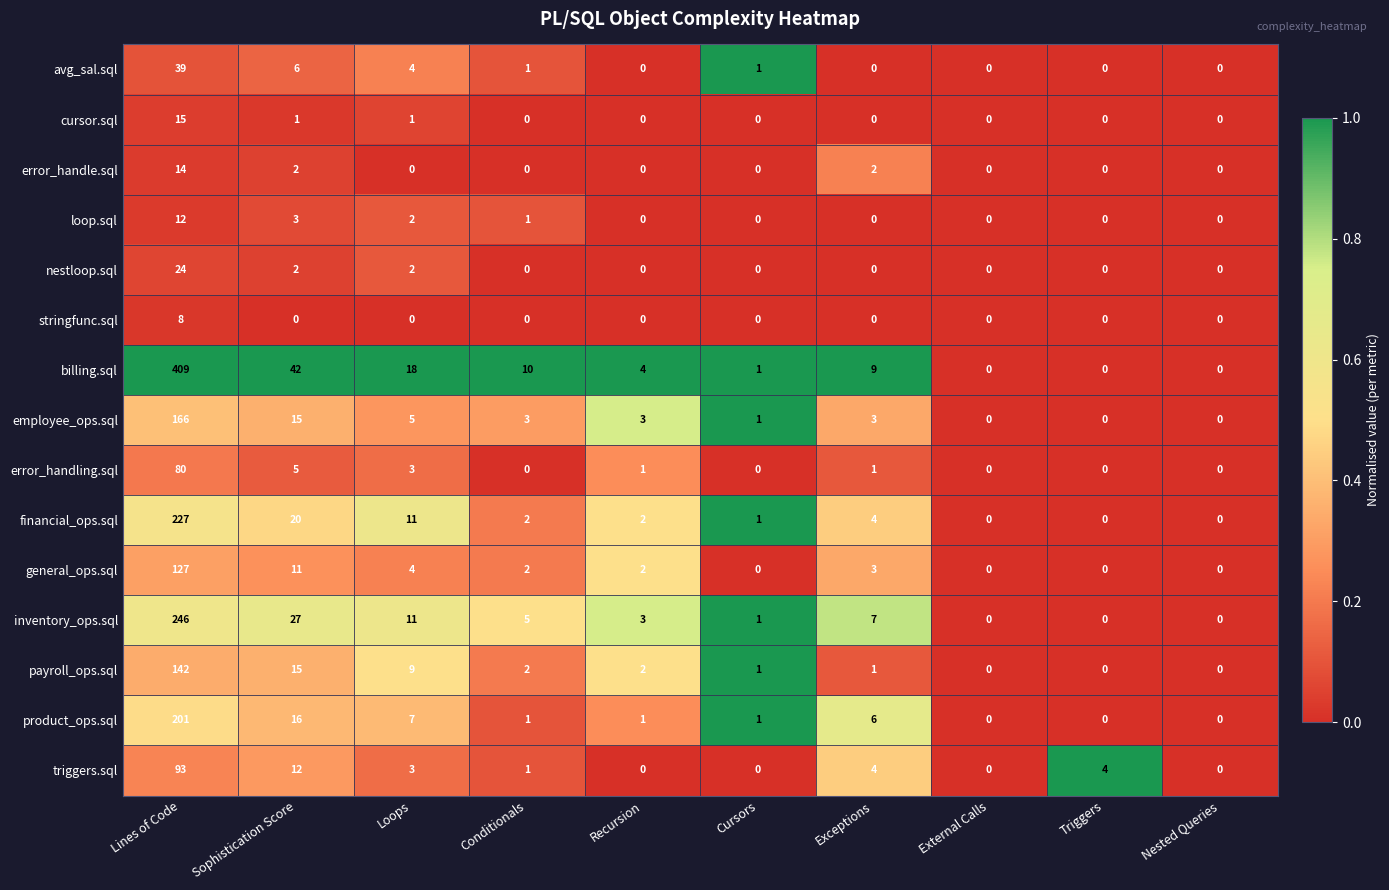

What is the difference between the maximum and second lowest values in the payroll_ops.sql series?

142